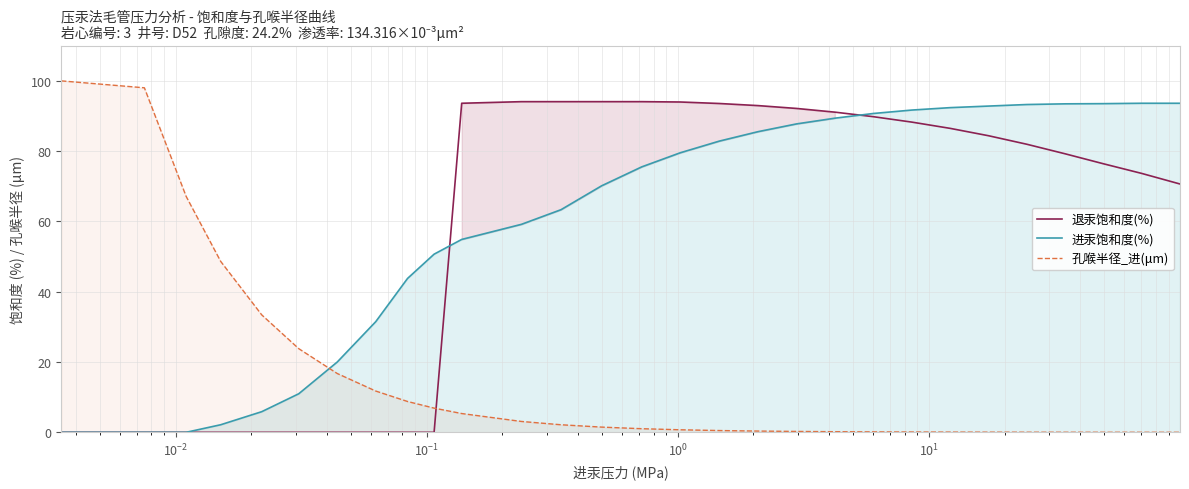

Which series has the largest range (max minus min)?

孔喉半径_进(μm)